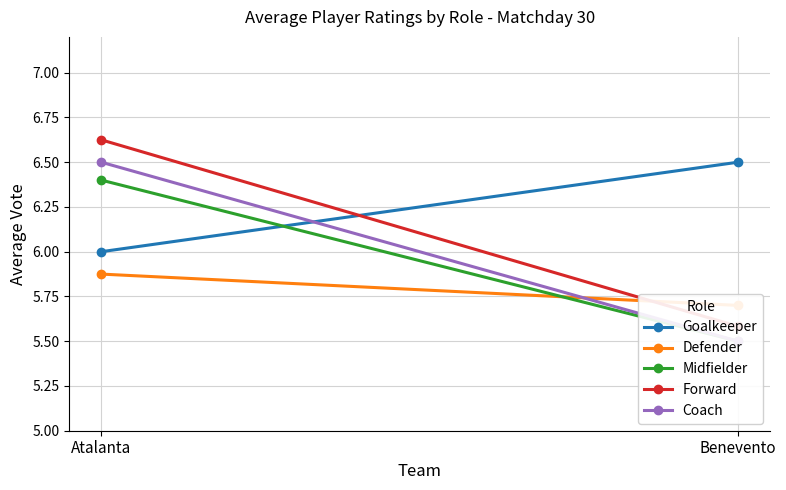

Read the Coach value at Atalanta.

6.5